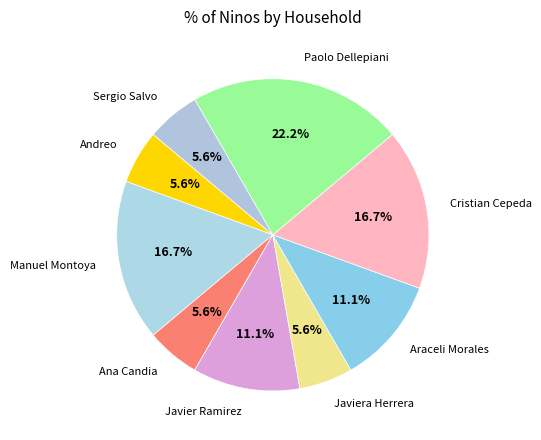

Combined, do Sergio Salvo and Ana Candia account for over 50%?

No